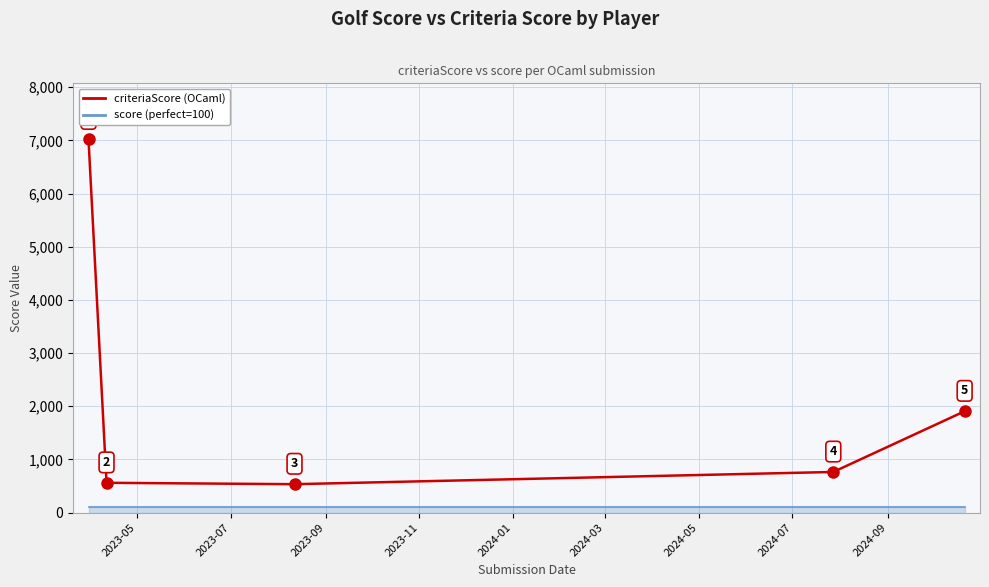

What is the smallest value displayed?

100